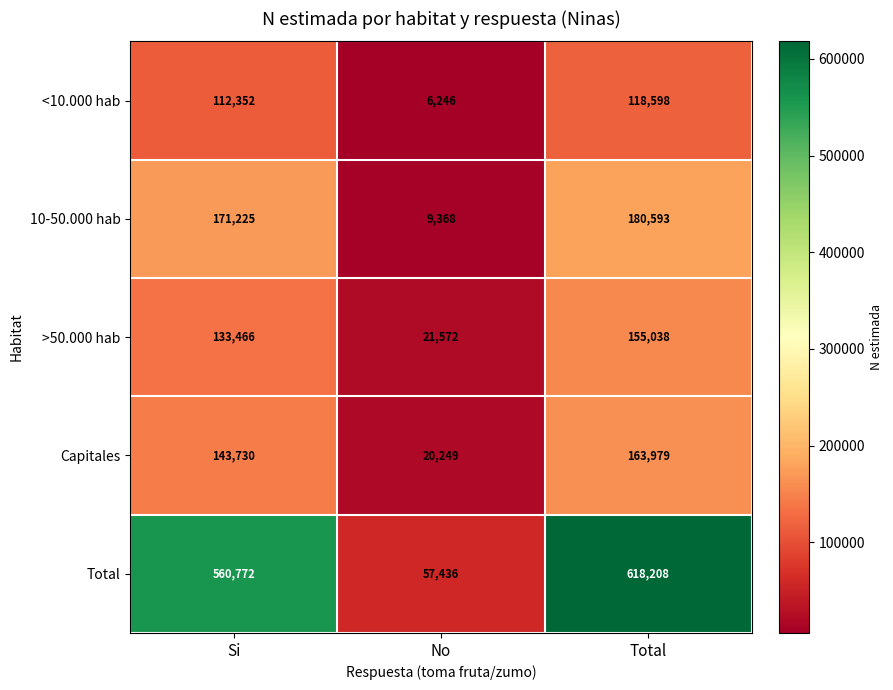

What is the spread (max minus min) of values at No?

51190